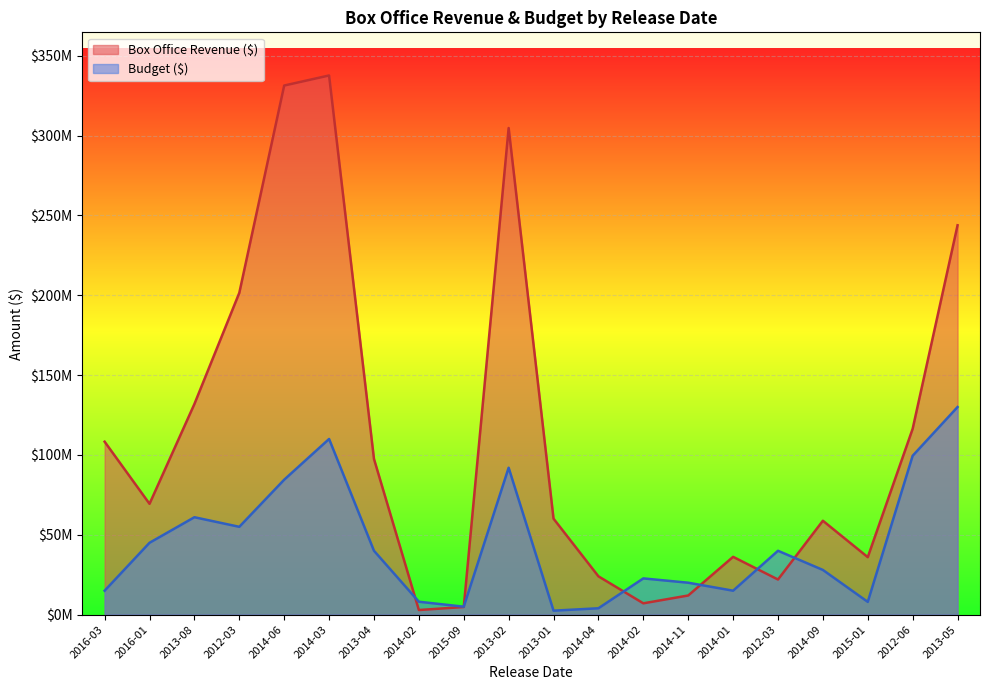

What is the difference between the Budget ($) values at 2016-01 and 2014-09?

17000000